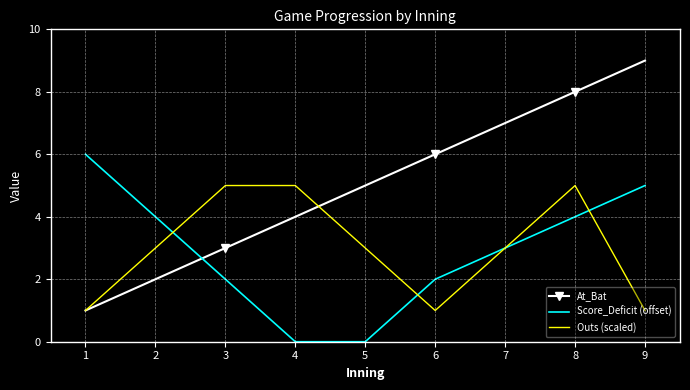

How many series are shown in this chart?

3